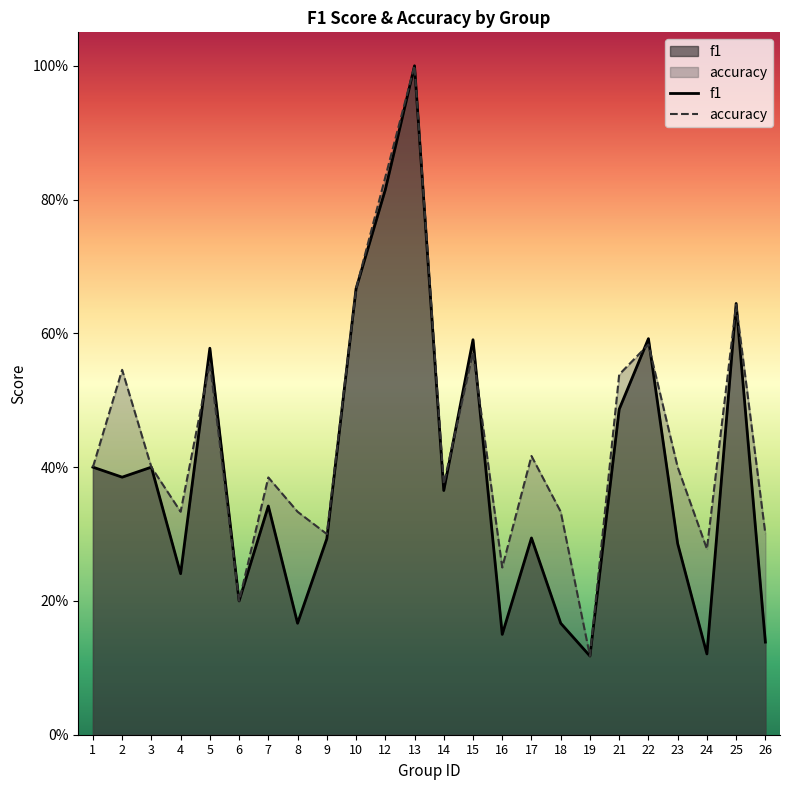

The value of f1 at 18 is 0.1. True or false?

False